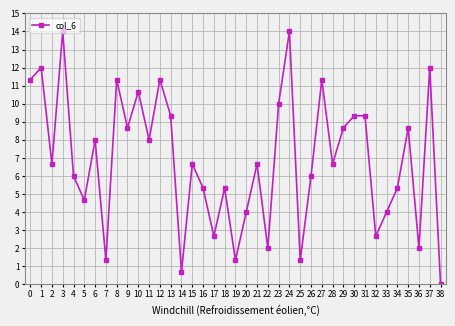

What is the value of the 13th point from the left?

11.3